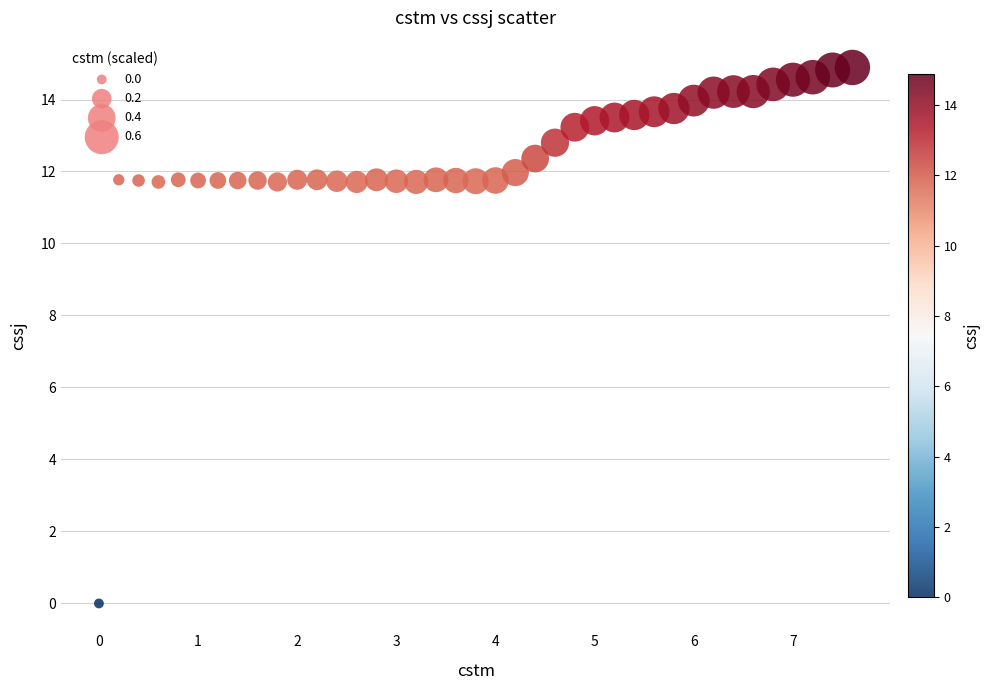

What is the range of X values (max minus min)?

7.6